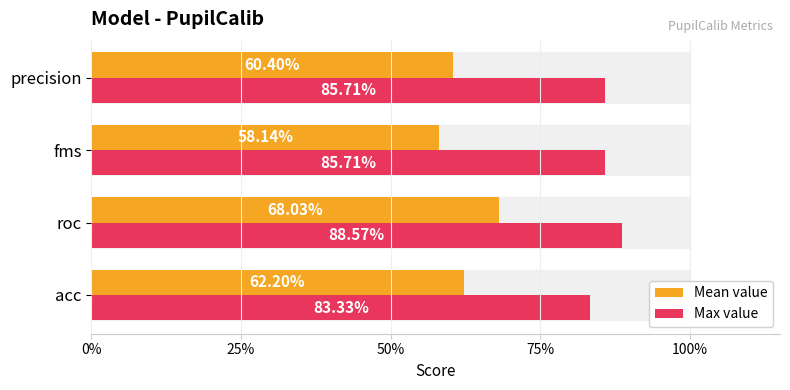

What are all the series names shown in the legend?

Mean value, Max value